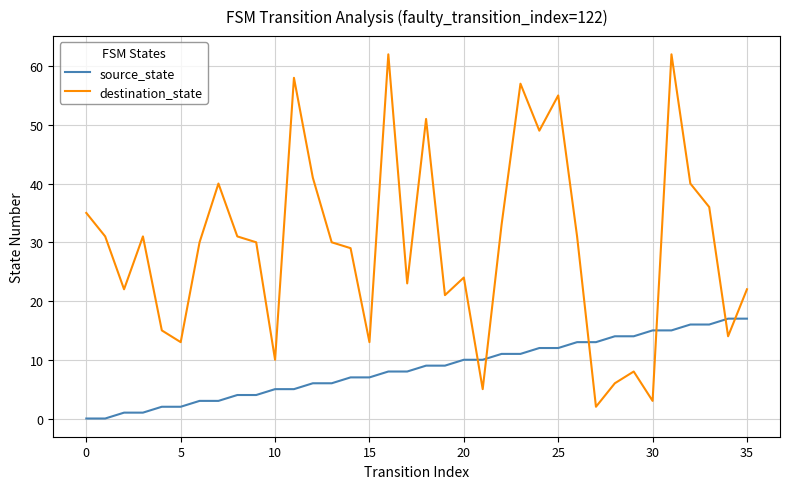

True or false: source_state and destination_state intersect in this chart.

True